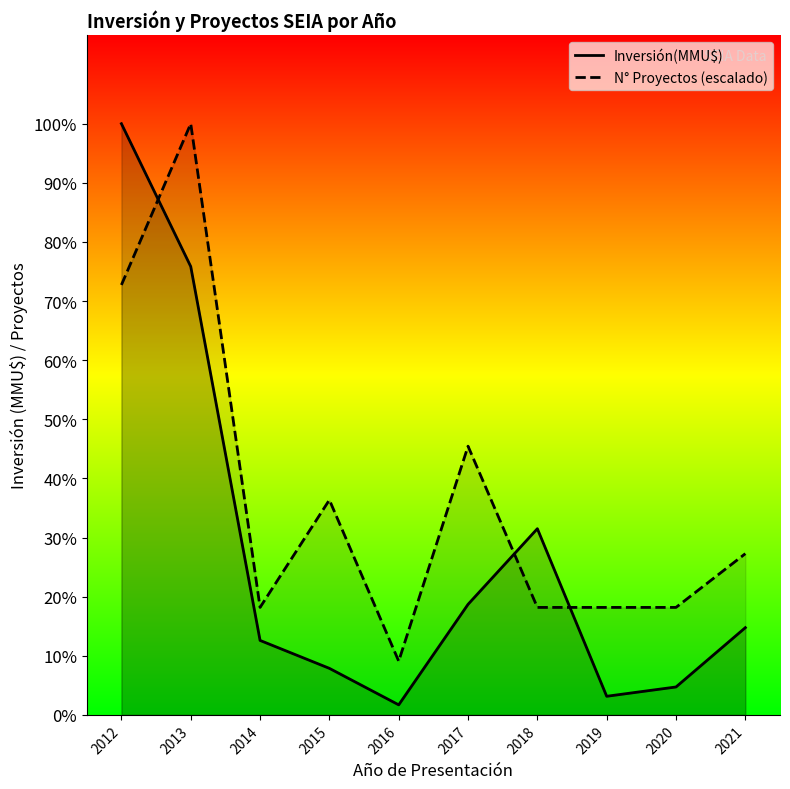

Reading left to right, list all the values displayed in this chart.

Inversión(MMU$): 2012=12700.0	2013=9632.0	2014=1600.0	2015=1000.0	2016=216.0	2017=2375.0	2018=4000.0	2019=400.0	2020=600.0	2021=1874.0
N° Proyectos (escalado): 2012=9236.4	2013=12700.0	2014=2309.1	2015=4618.2	2016=1154.5	2017=5772.7	2018=2309.1	2019=2309.1	2020=2309.1	2021=3463.6